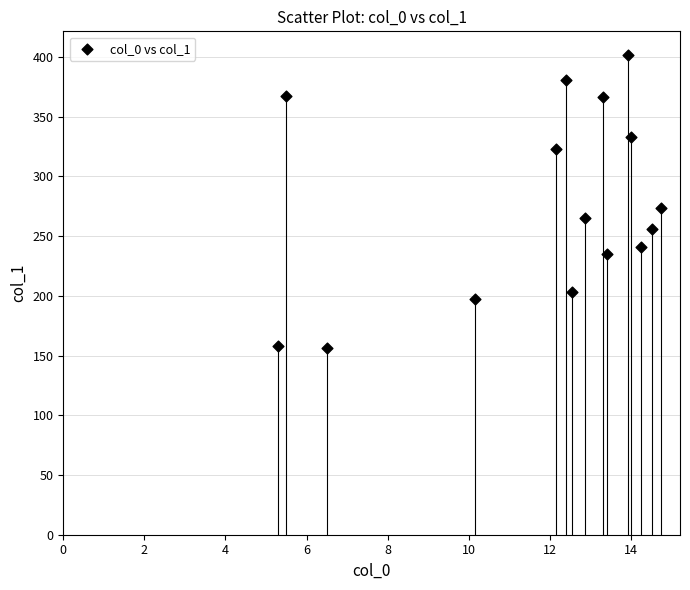

What is the range of Y values (max minus min)?

244.8